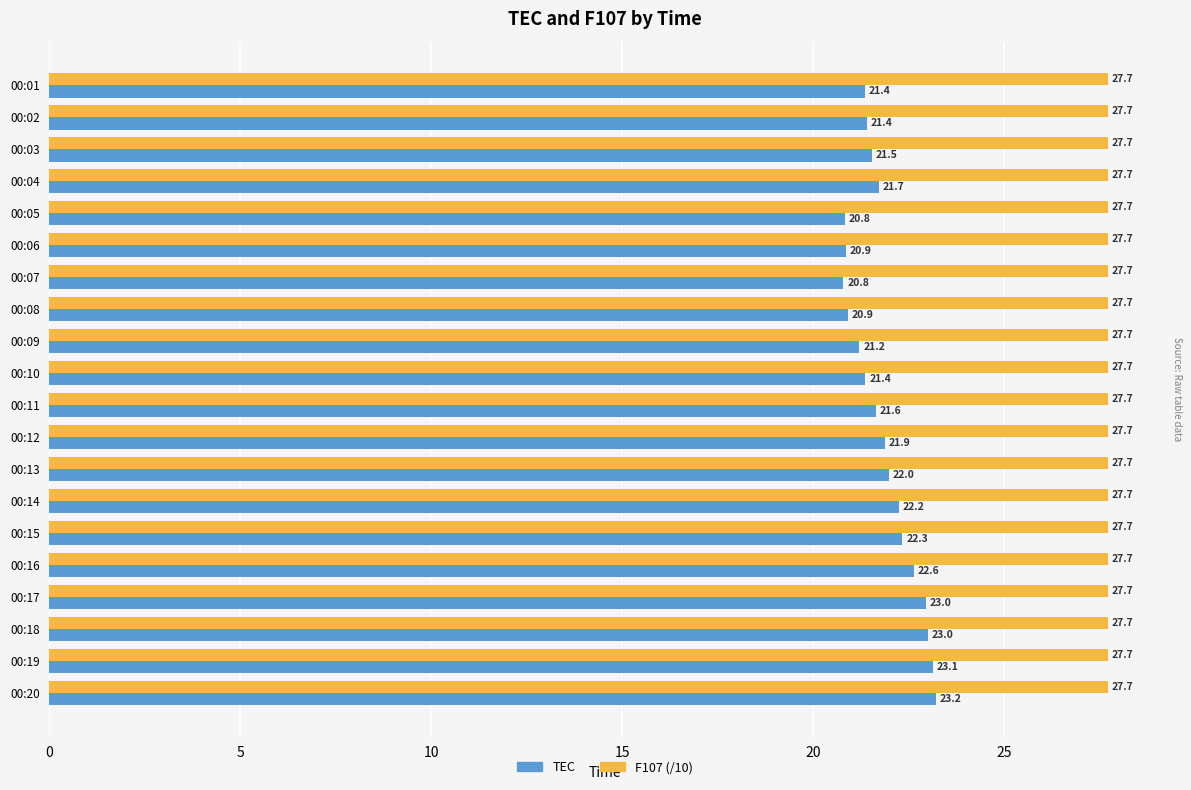

What is the sum of the TEC values at 00:05 and 00:10?

42.2